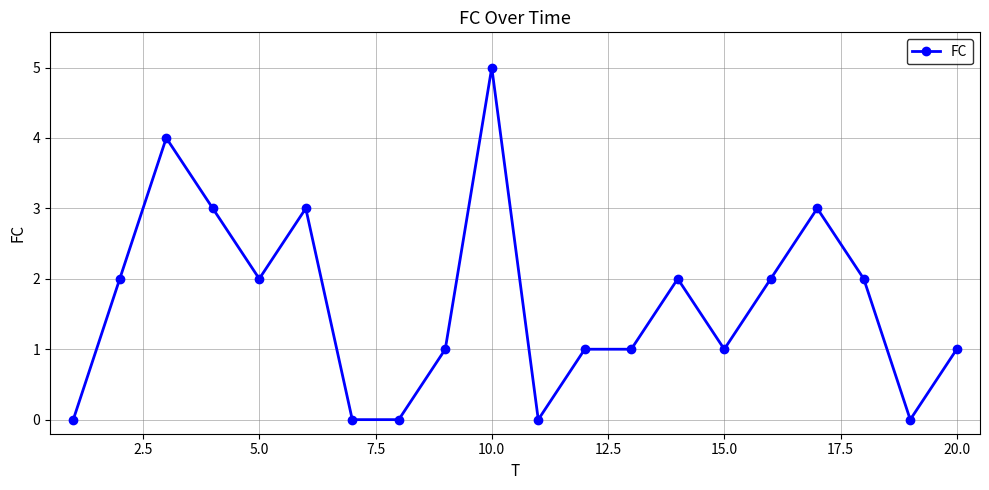

What is the greatest value displayed?

5